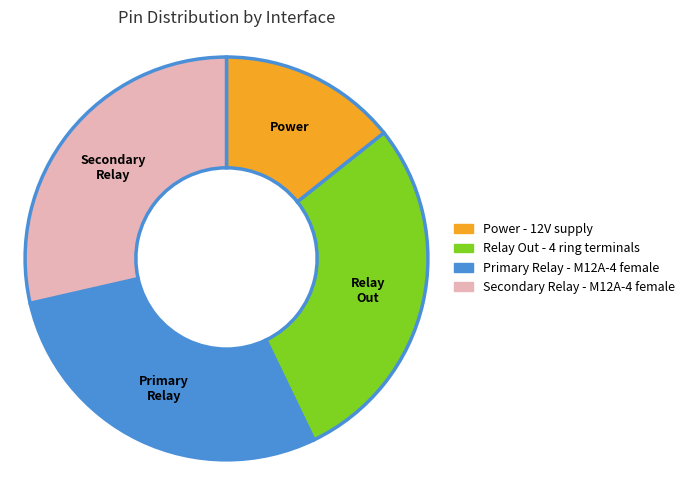

Does Secondary Relay account for over 50% of the chart?

No